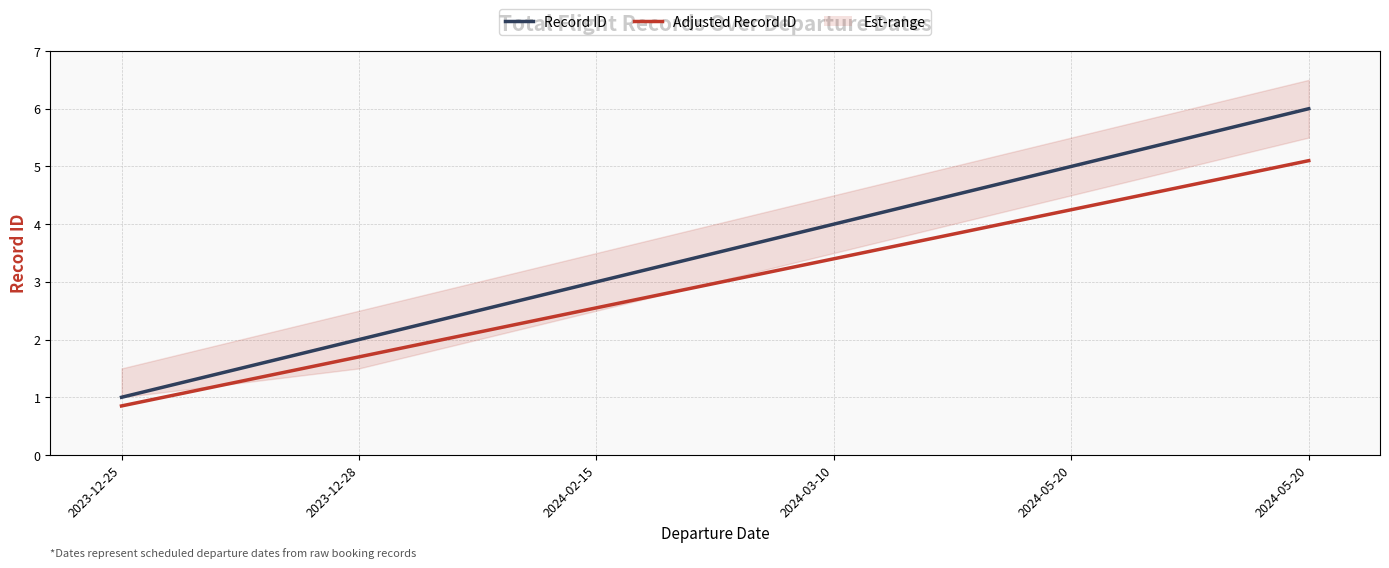

True or false: Adjusted Record ID has a value of 5.1 at 2024-05-20.

True